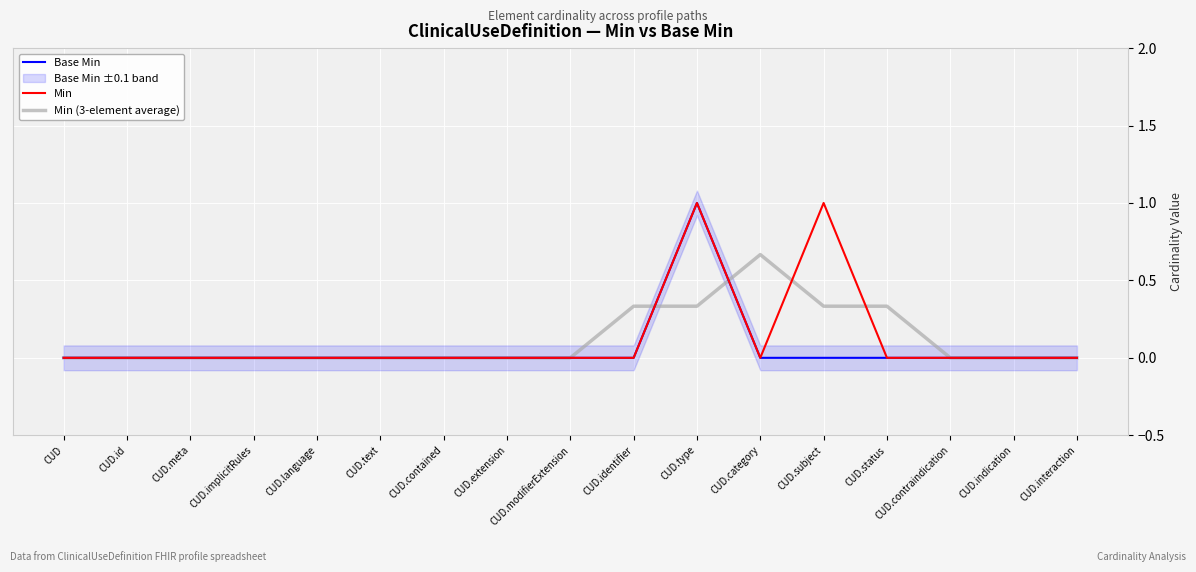

How many Min values are between 0 and 1?

17